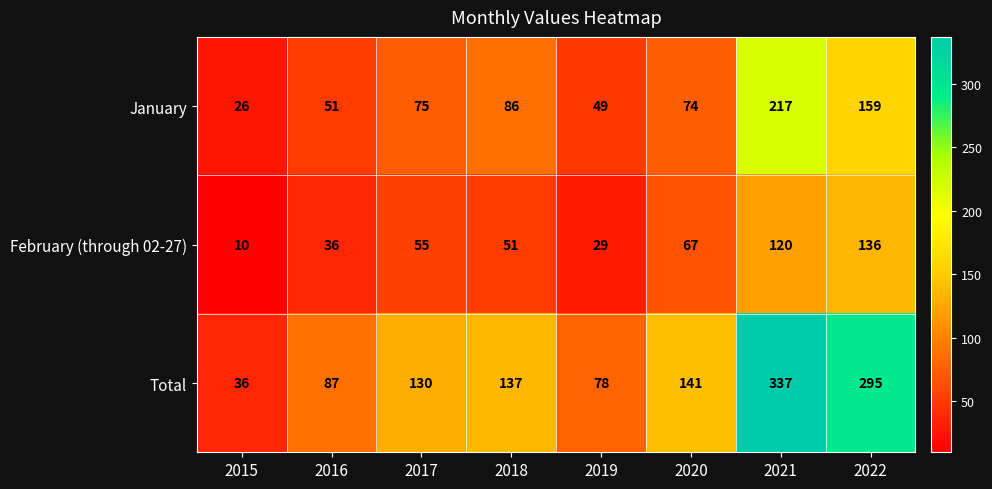

What is the sum of all Total values?

1241